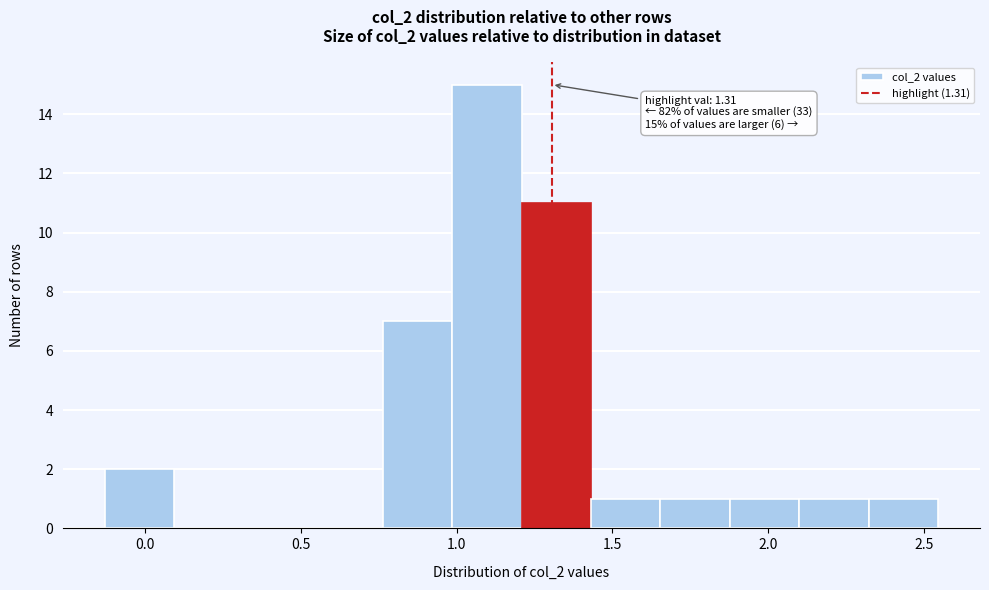

Which range on the x-axis has the tallest bar?

1.00 to 1.20